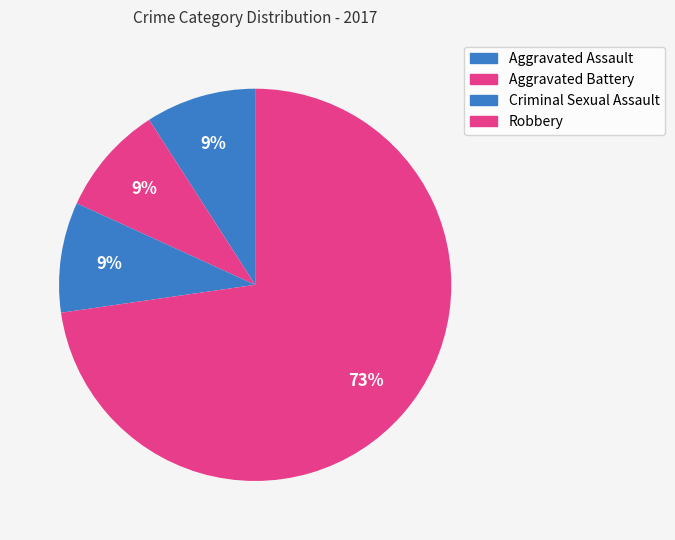

How many segments does this pie chart have?

4